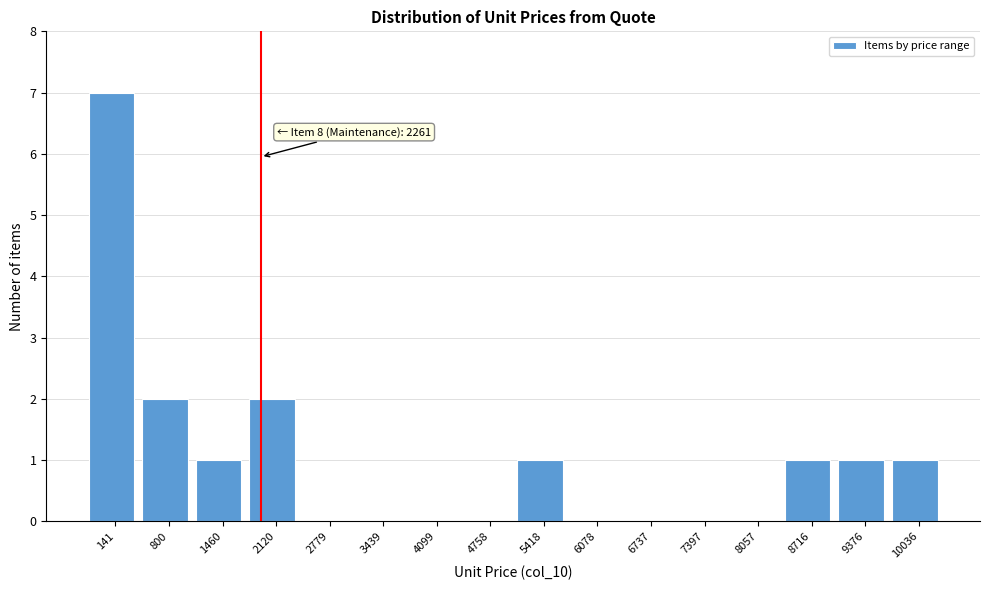

Reading left to right, transcribe all the data shown in this chart.

141=7	800=2	1460=1	2120=2	2779=0	3439=0	4099=0	4758=0	5418=1	6078=0	6737=0	7397=0	8057=0	8716=1	9376=1	10036=1